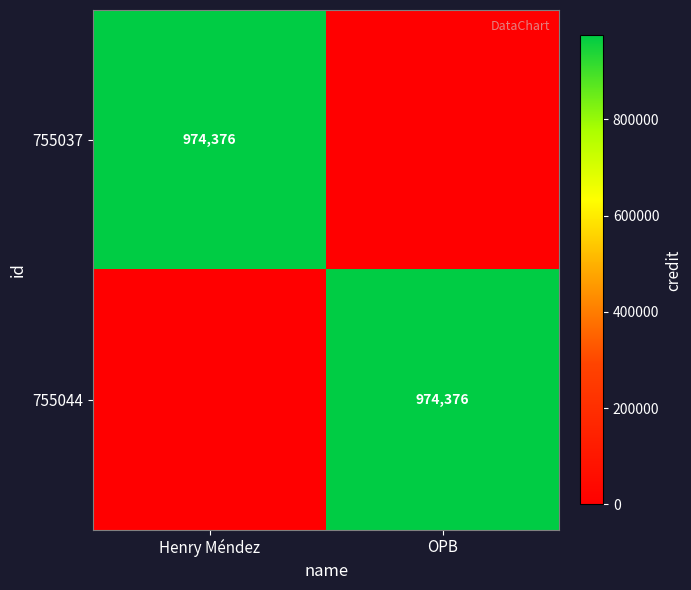

Count the number of data series in this chart.

2